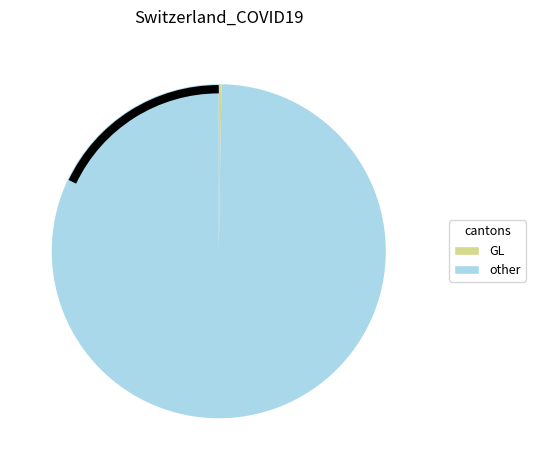

Does any single category account for the majority?

Yes